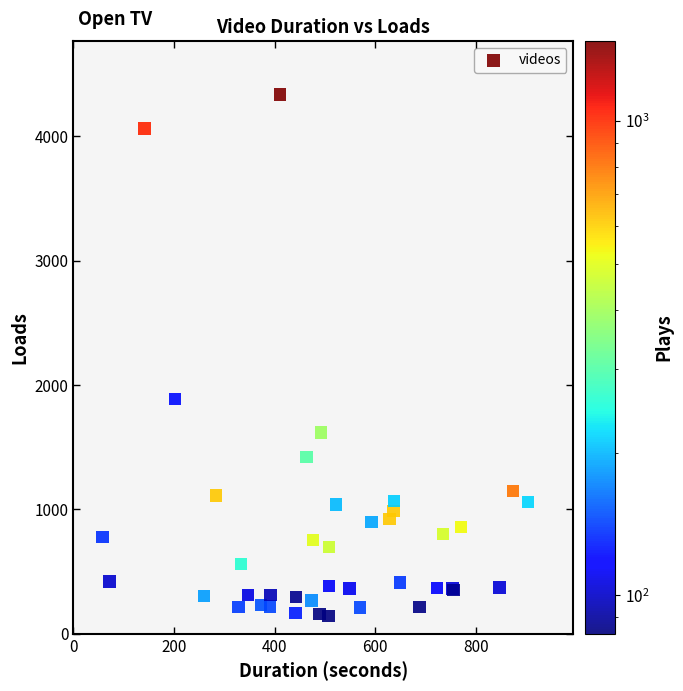

What Y value in the scatter plot is closest to 2239?

1886